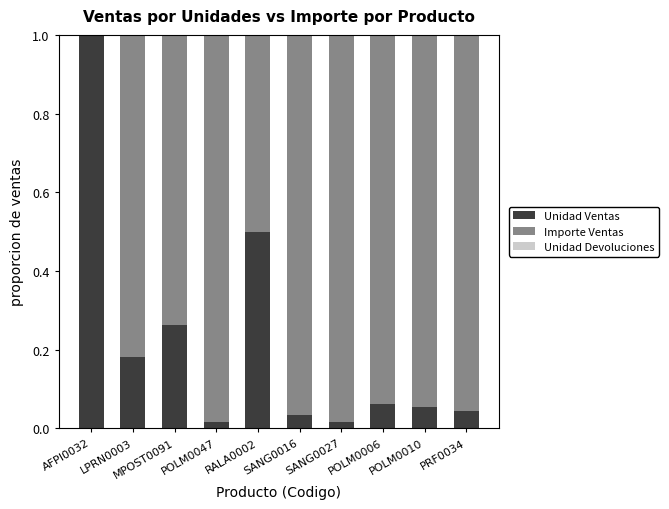

What is the sum of the Unidad Ventas values at MPOST0091 and LPRN0003?

0.4